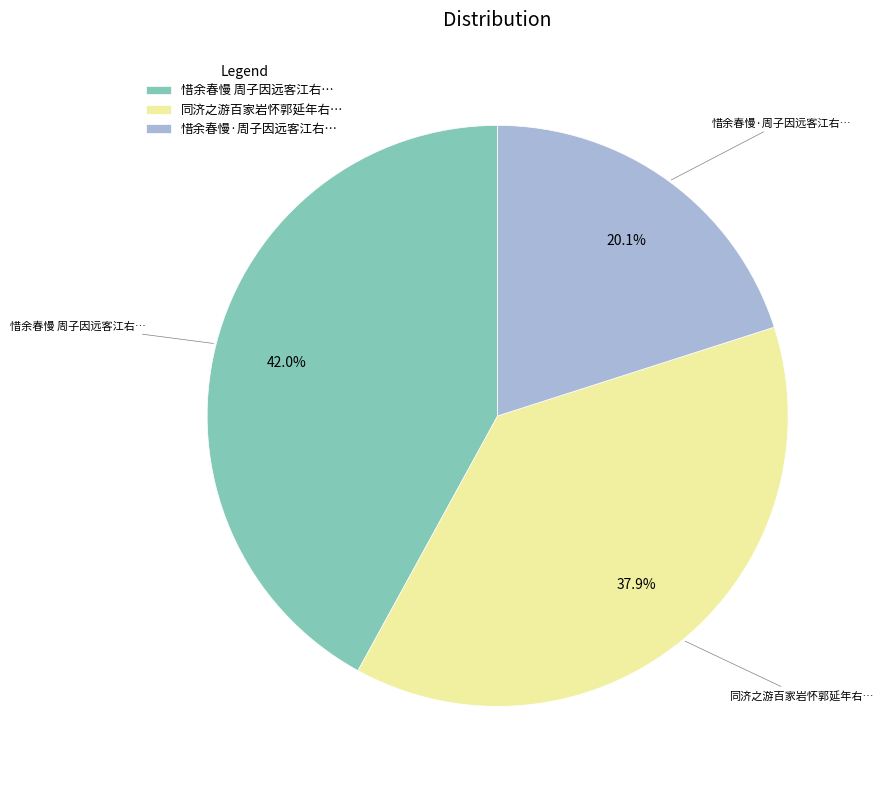

Which has a higher value, 惜余春慢·周子因远客江右… or 惜余春慢 周子因远客江右…?

惜余春慢 周子因远客江右…